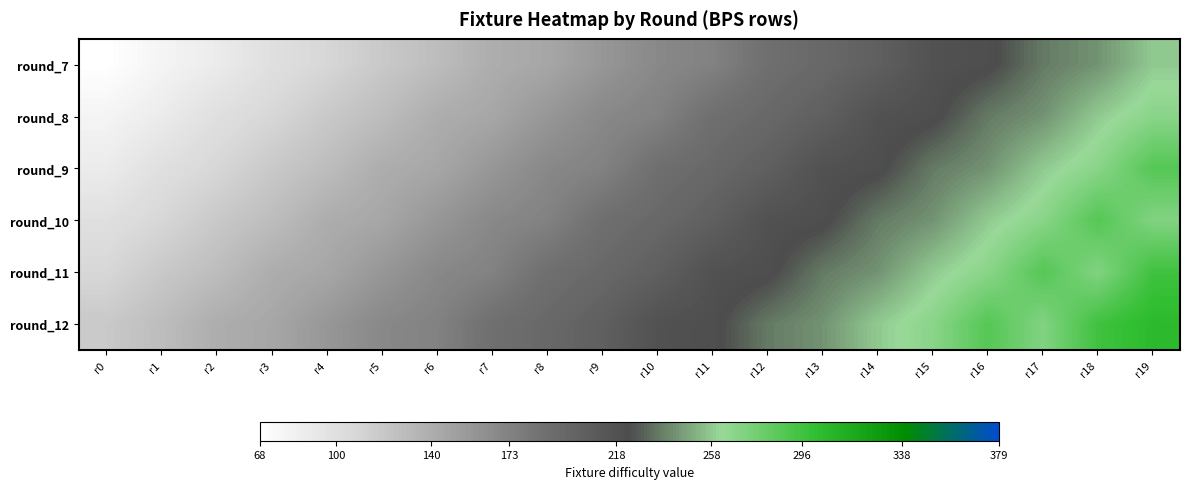

Reading left to right, transcribe all the data shown in this chart.

round_7: r0=68	r1=79	r2=88	r3=100	r4=108	r5=119	r6=128	r7=140	r8=145	r9=157	r10=168	r11=173	r12=188	r13=195	r14=204	r15=218	r16=221	r17=236	r18=243	r19=258
round_8: r0=79	r1=88	r2=100	r3=108	r4=119	r5=128	r6=140	r7=145	r8=157	r9=168	r10=173	r11=188	r12=195	r13=204	r14=218	r15=221	r16=236	r17=243	r18=258	r19=268
round_9: r0=88	r1=100	r2=108	r3=119	r4=128	r5=140	r6=145	r7=157	r8=168	r9=173	r10=188	r11=195	r12=204	r13=218	r14=221	r15=236	r16=243	r17=258	r18=268	r19=288
round_10: r0=100	r1=108	r2=119	r3=128	r4=140	r5=145	r6=157	r7=168	r8=173	r9=188	r10=195	r11=204	r12=218	r13=221	r14=236	r15=243	r16=258	r17=268	r18=288	r19=271
round_11: r0=108	r1=119	r2=128	r3=140	r4=145	r5=157	r6=168	r7=173	r8=188	r9=195	r10=204	r11=218	r12=221	r13=236	r14=243	r15=258	r16=268	r17=288	r18=271	r19=296
round_12: r0=119	r1=128	r2=140	r3=145	r4=157	r5=168	r6=173	r7=188	r8=195	r9=204	r10=218	r11=221	r12=236	r13=243	r14=258	r15=268	r16=288	r17=271	r18=296	r19=305